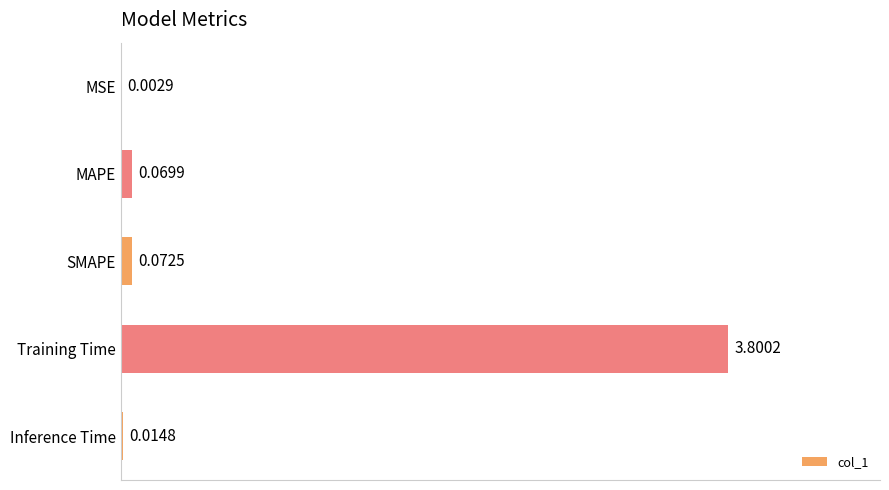

What is the greatest value displayed?

3.8